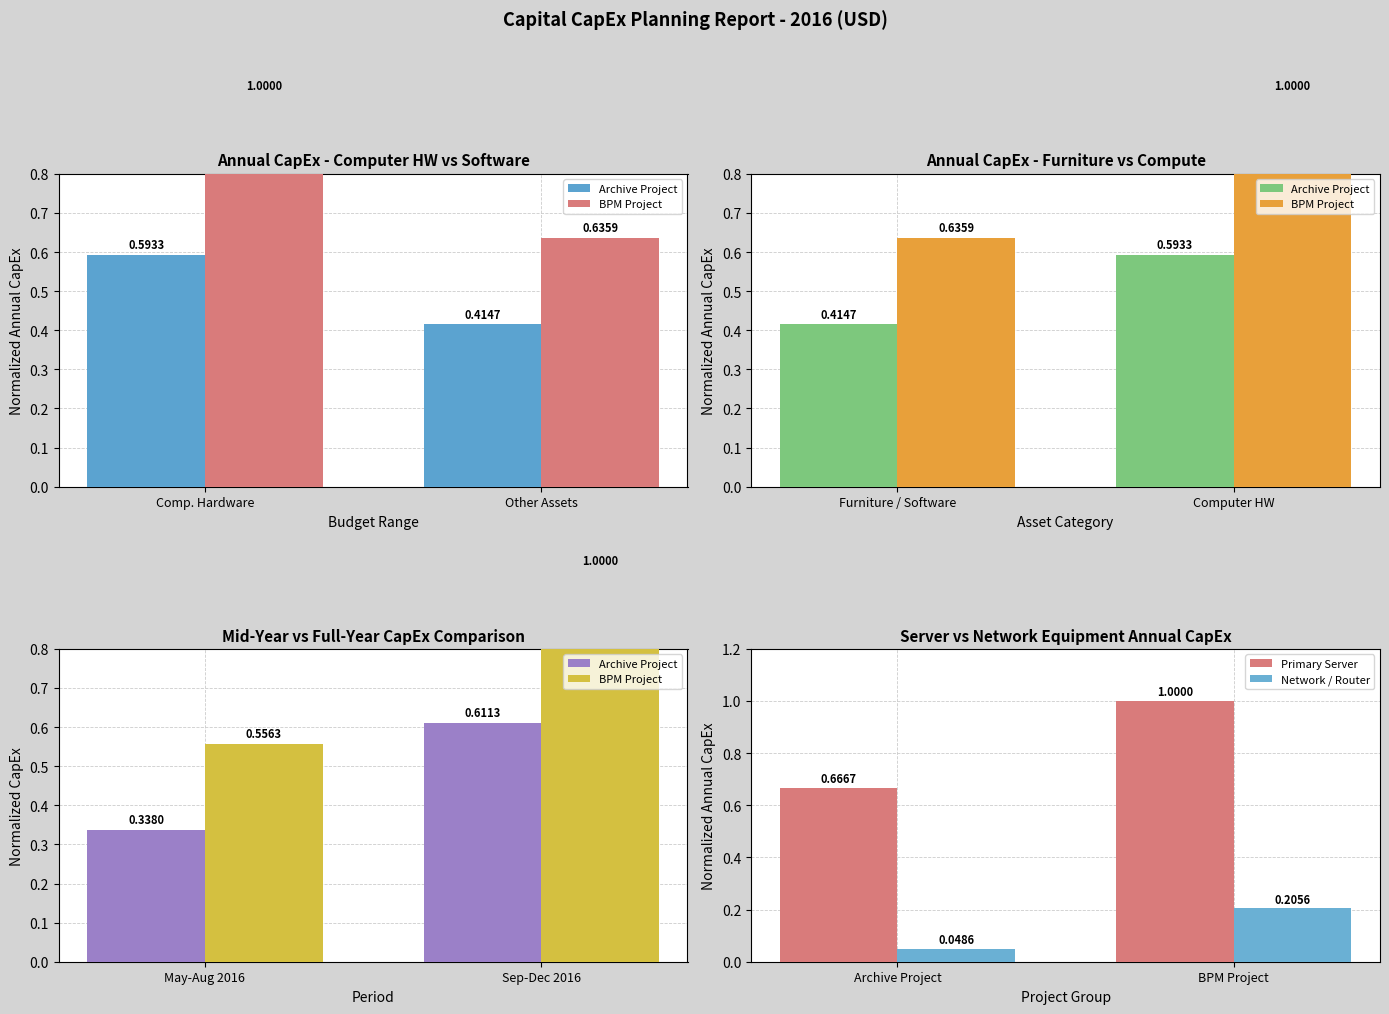

At how many categories does at least one series exceed 0?

2